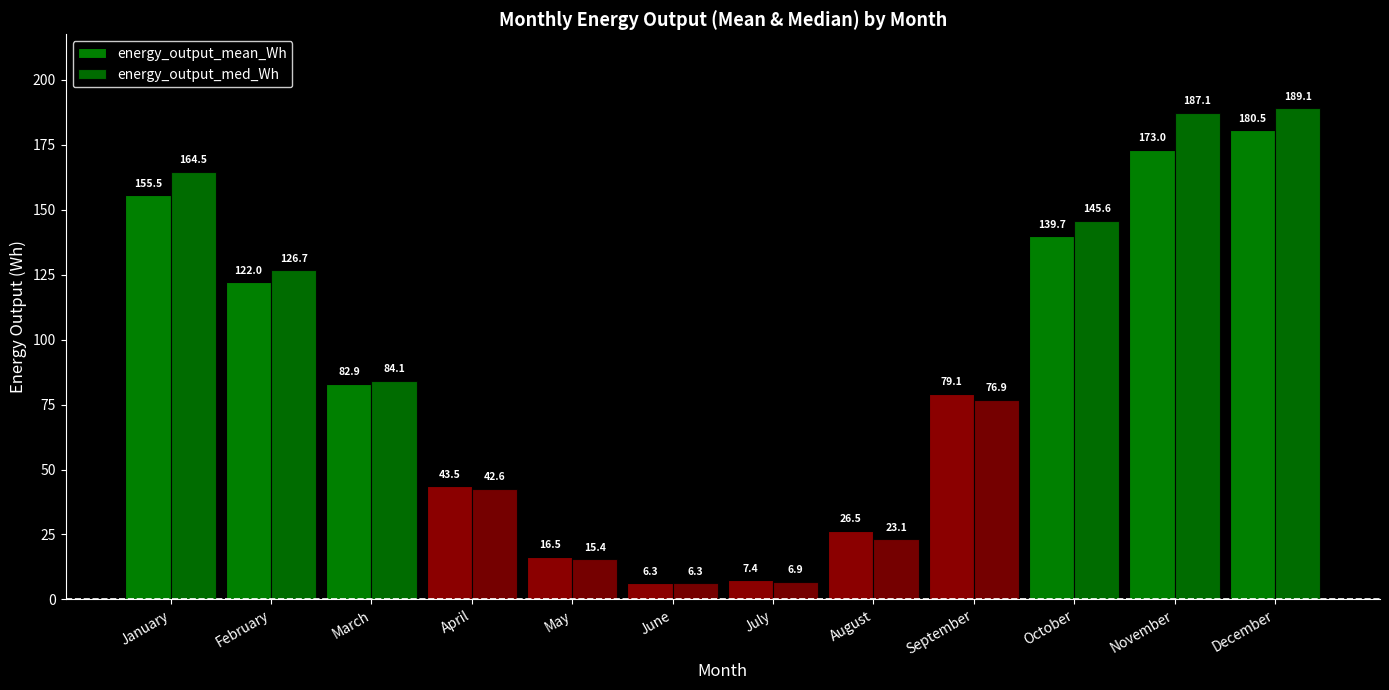

Which category has the highest value across all series?

December